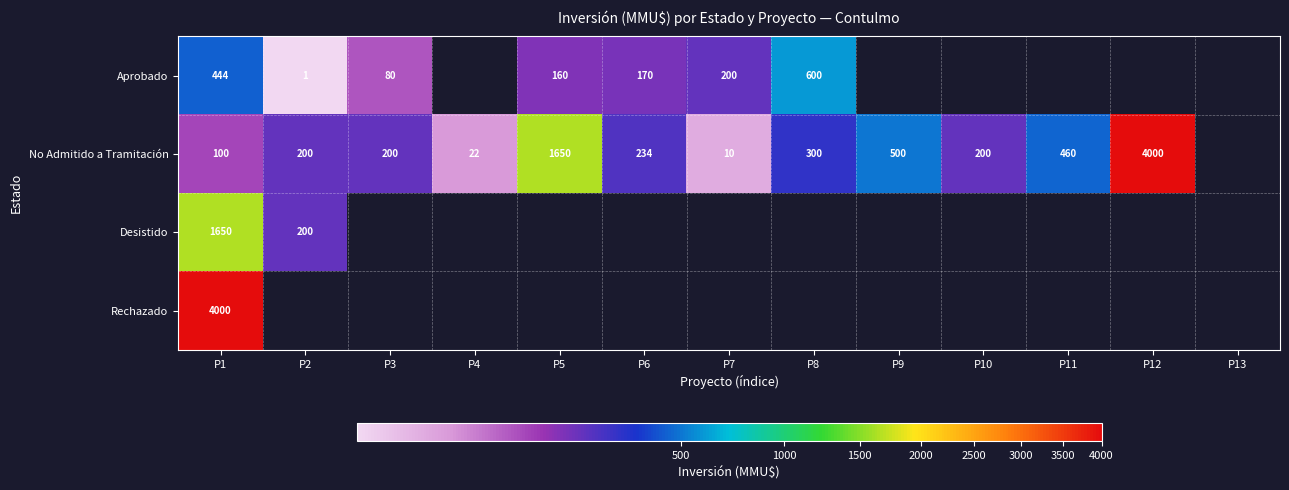

At how many categories does at least one series exceed 481?

5